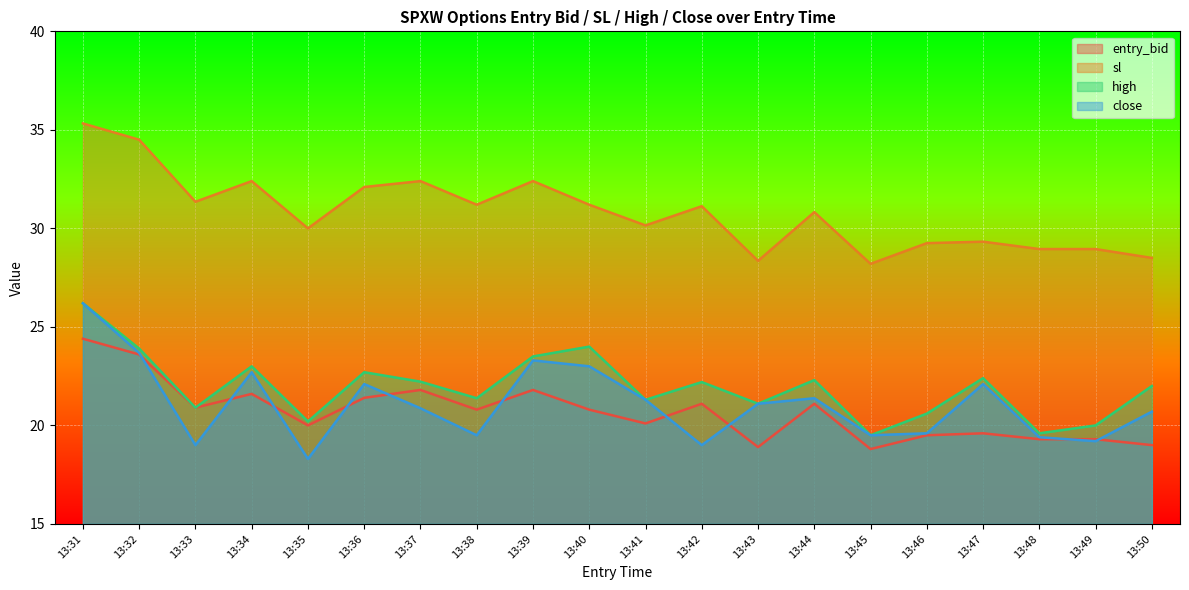

How many lines are shown in the chart?

4